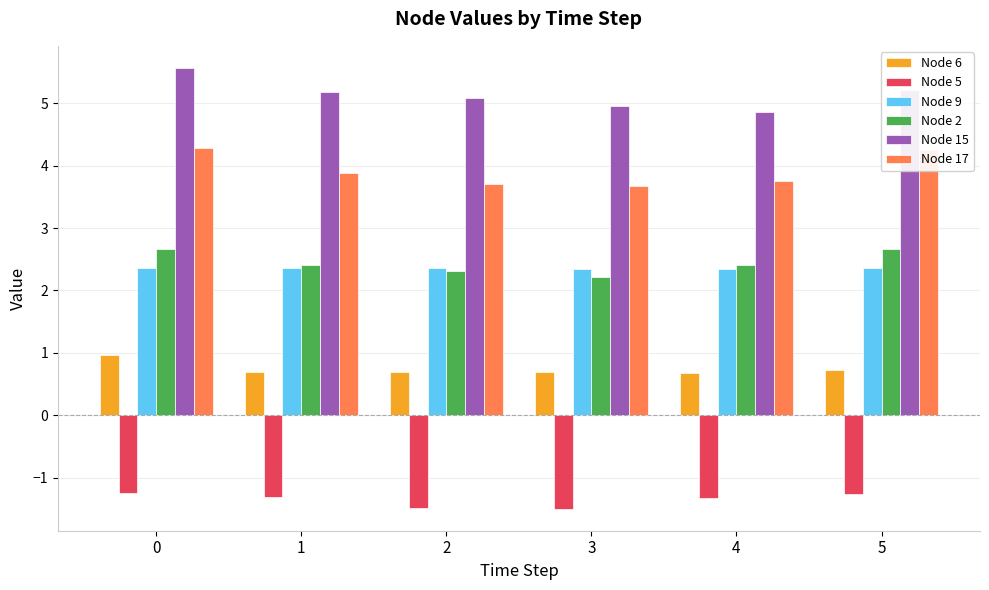

True or false: Node 5 has a value of -1.3 at 4.

True